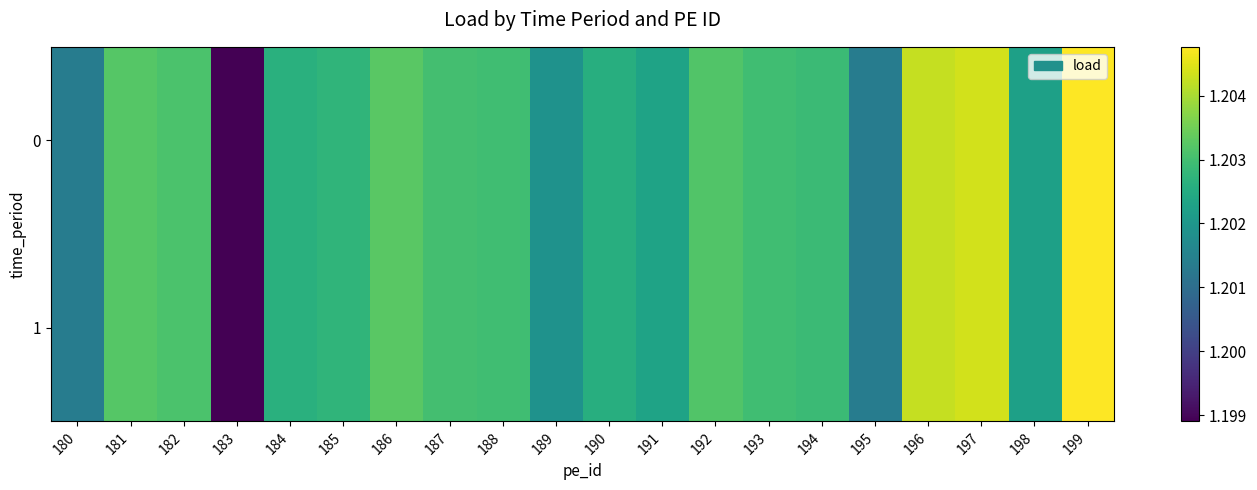

What is the greatest value displayed?

1.2